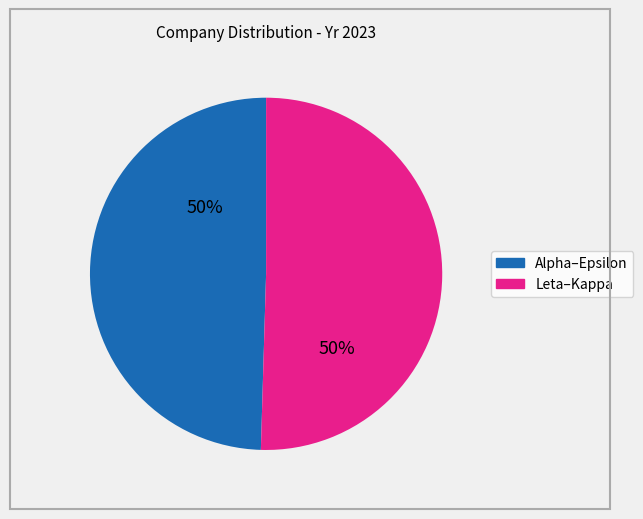

How many slices are in this pie chart?

2